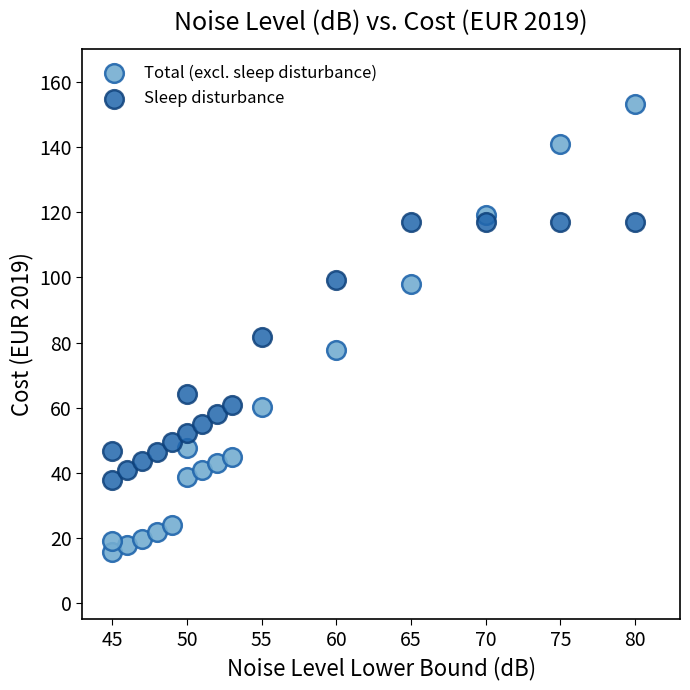

Across all series, what Y value is closest to 84?

81.7